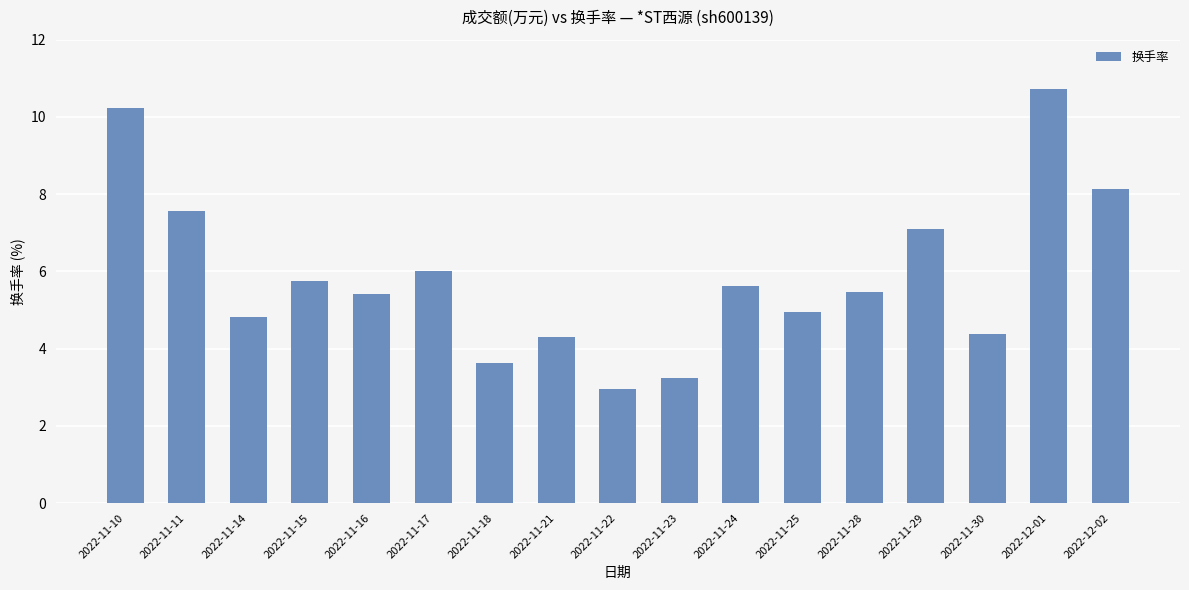

The chart shows a value of 2.5 at 2022-11-21. True or false?

False